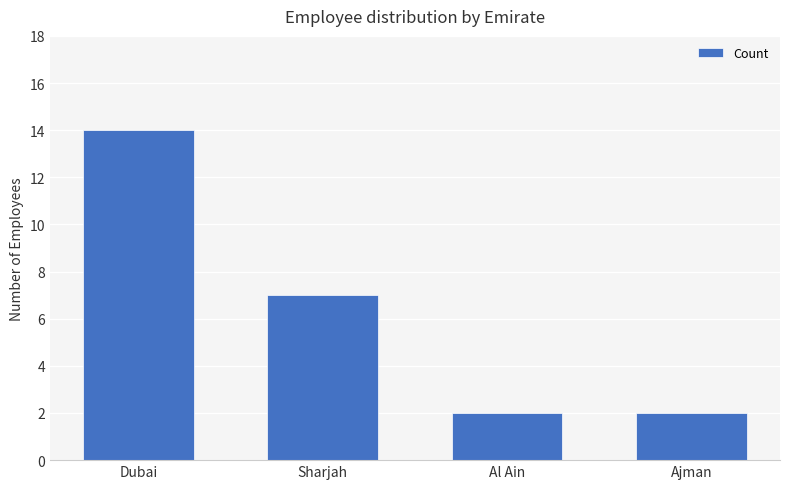

What is the change in value from Dubai to Sharjah?

-7